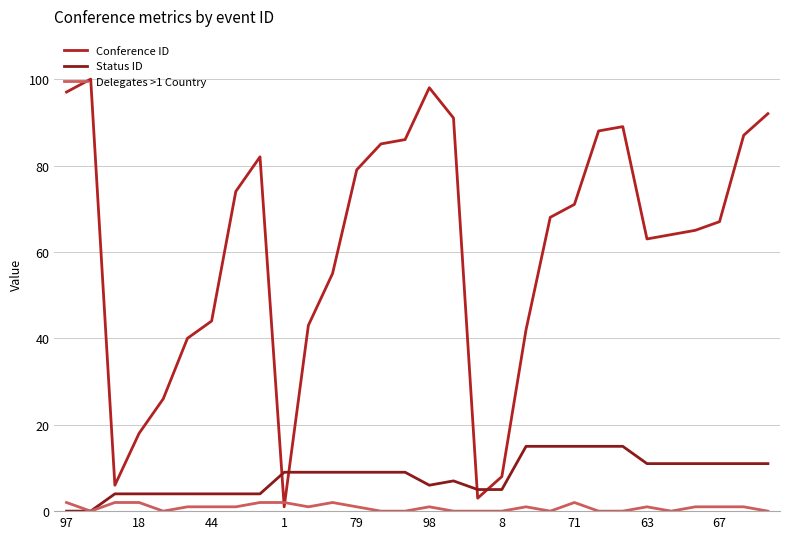

How many lines are shown in the chart?

3